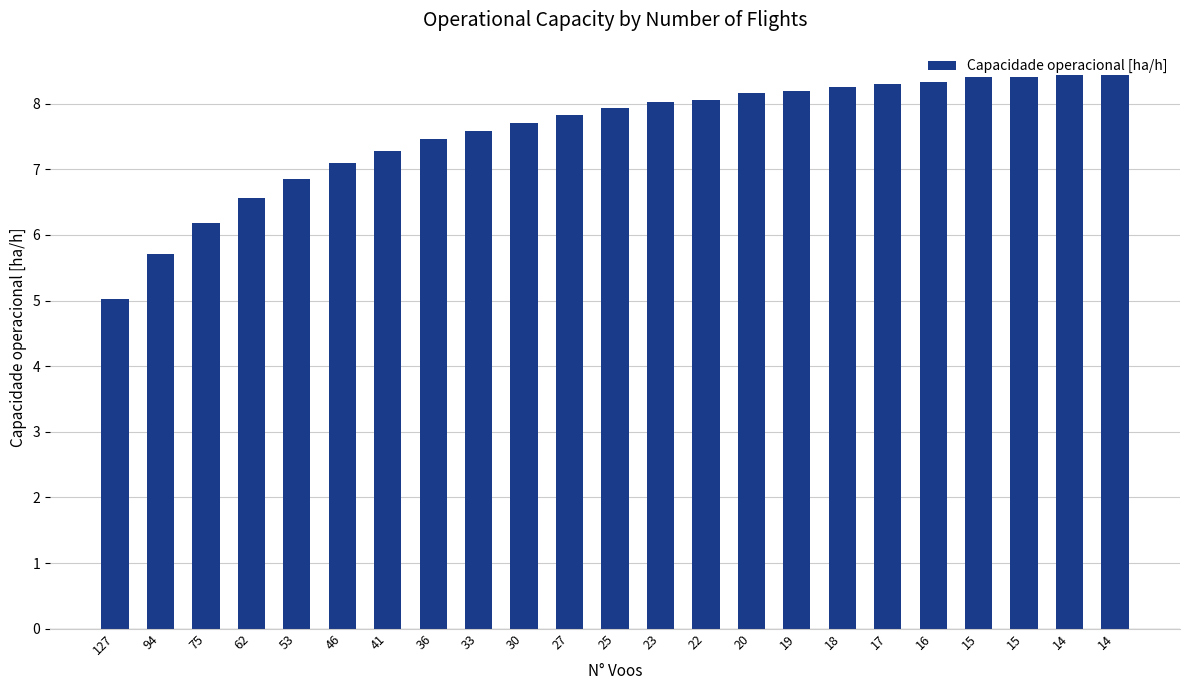

Rank the categories by value from lowest to highest.

127, 94, 75, 62, 53, 46, 41, 36, 33, 30, 27, 25, 23, 22, 20, 19, 18, 17, 16, 15, 15, 14, 14